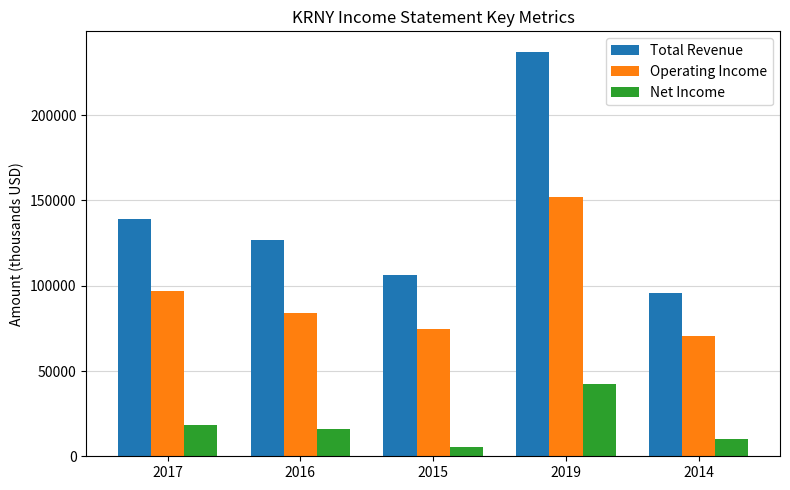

Reading left to right, transcribe all the data shown in this chart.

Total Revenue: 139100	126900	106000	237300	95800
Operating Income: 97200	84300	74500	151800	70400
Net Income: 18600	15800	5600	42100	10200